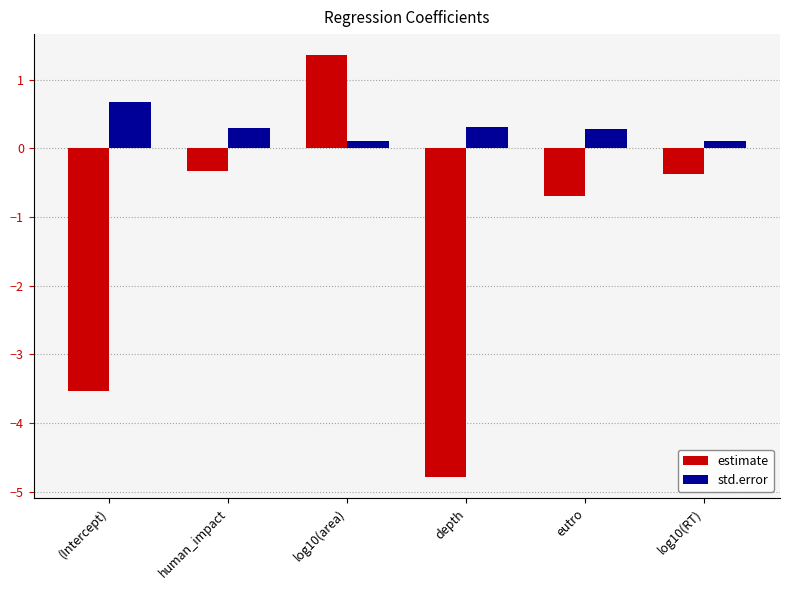

What is the average value of the std.error series?

0.3